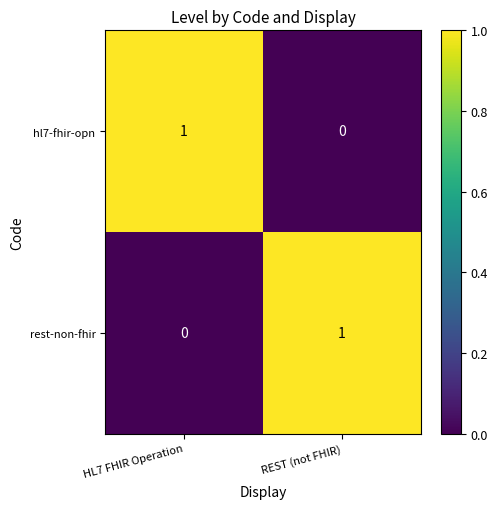

Where is rest-non-fhir nearest to the value 0?

HL7 FHIR Operation